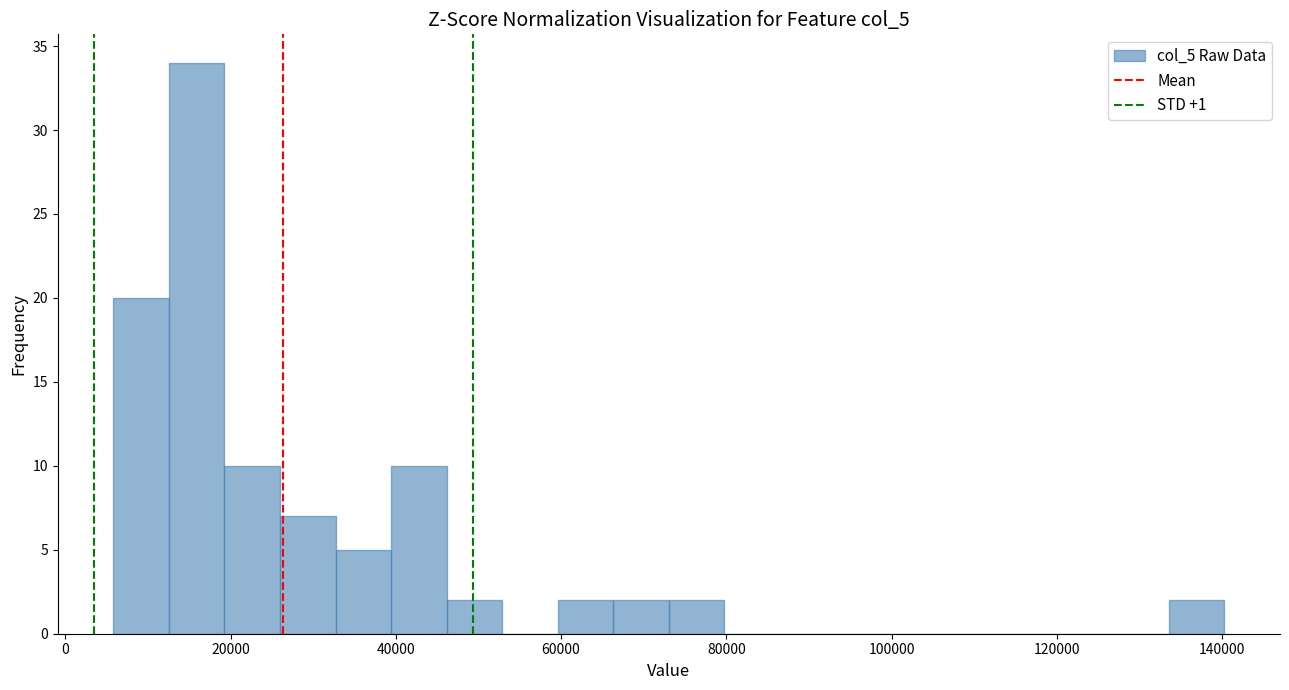

Read against the x-axis, roughly where is the centre of the tallest bar?

16000